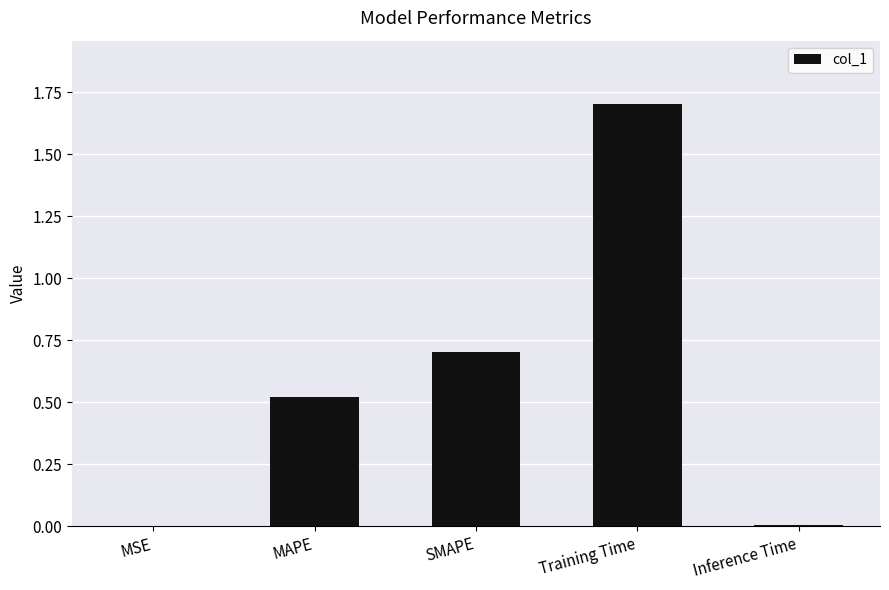

Read the value at SMAPE.

0.7